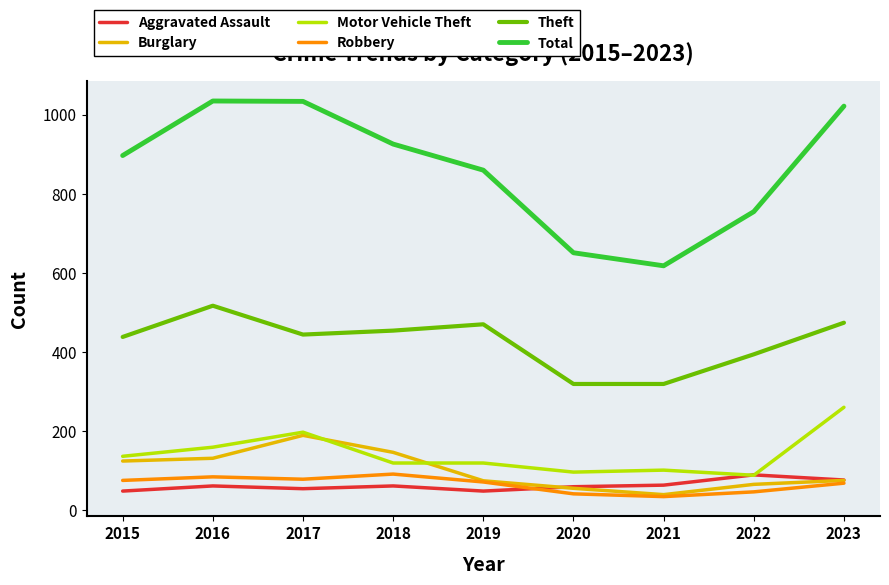

Which series has the largest range (max minus min)?

Total